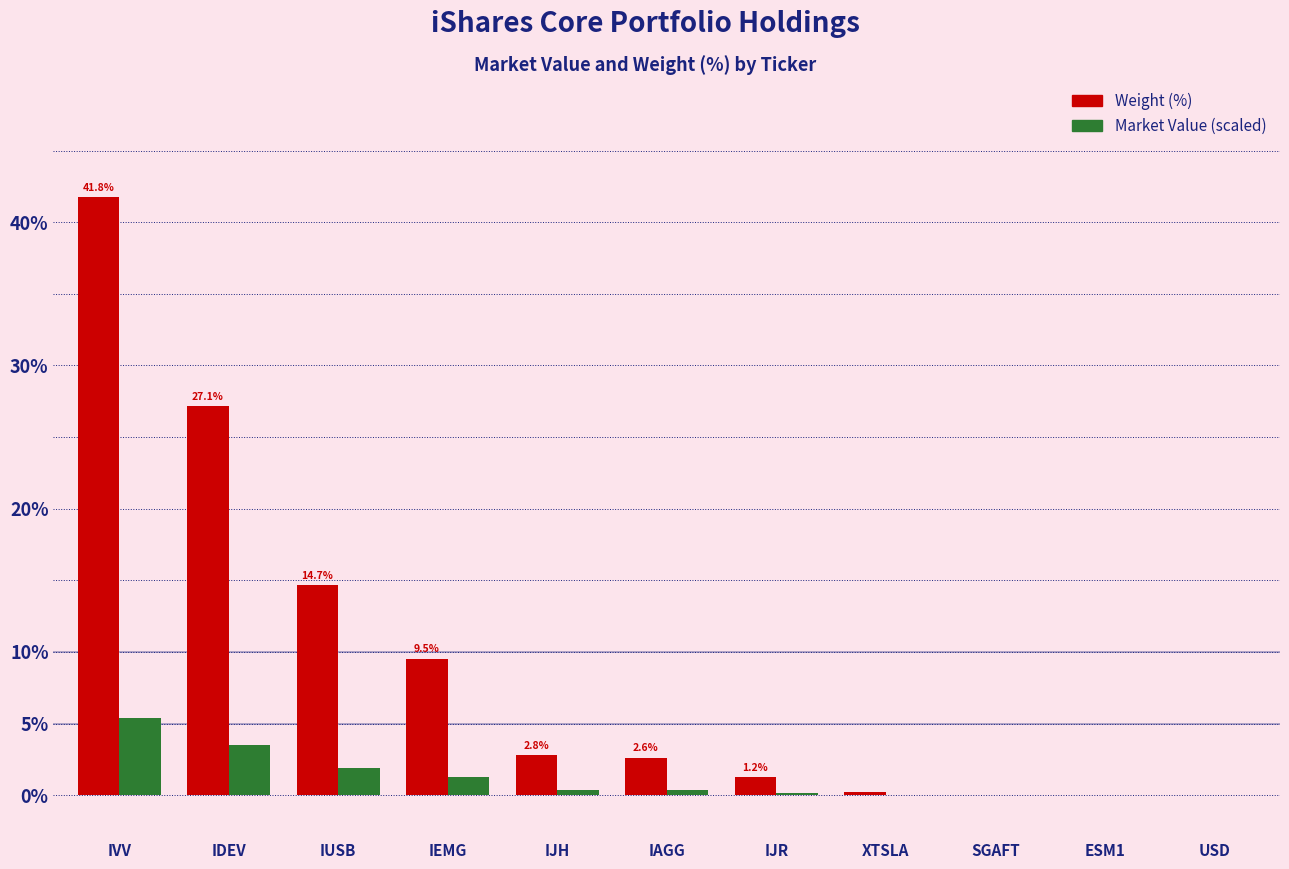

What is the maximum value shown in the chart?

41.8